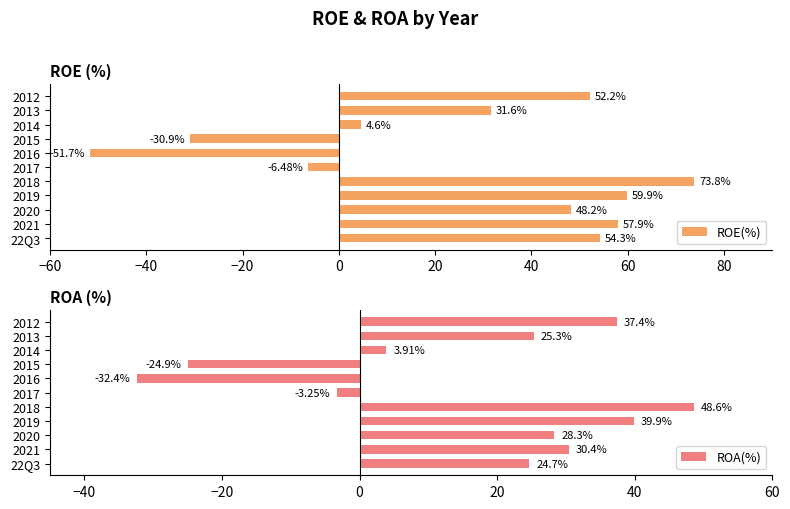

At which label is ROA(%) closest to 8?

2014